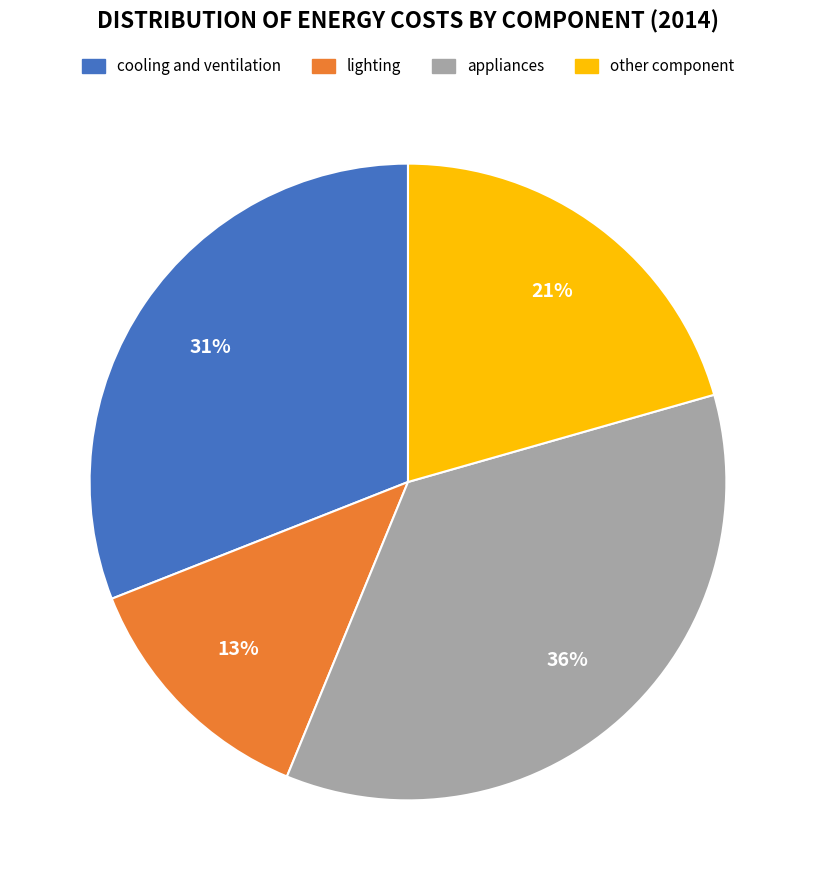

True or false: lighting accounts for 13% of the total.

True